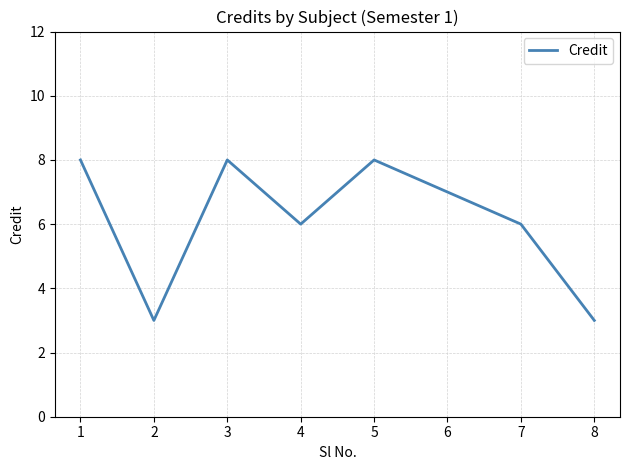

What is the minimum value shown in the chart?

3